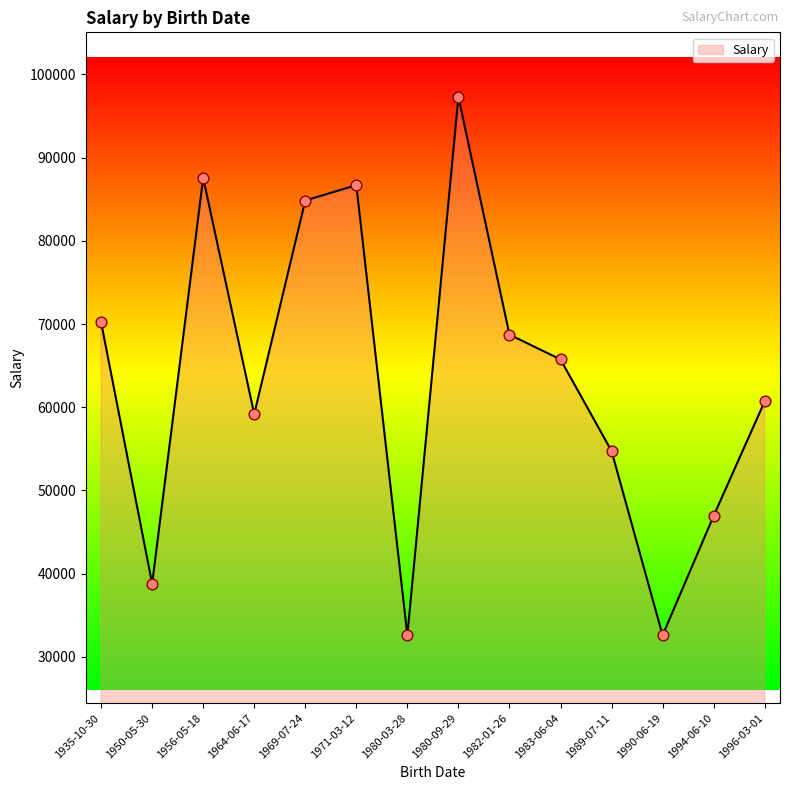

What is the ratio of the value at 1994-06-10 to the value at 1956-05-18?

0.5